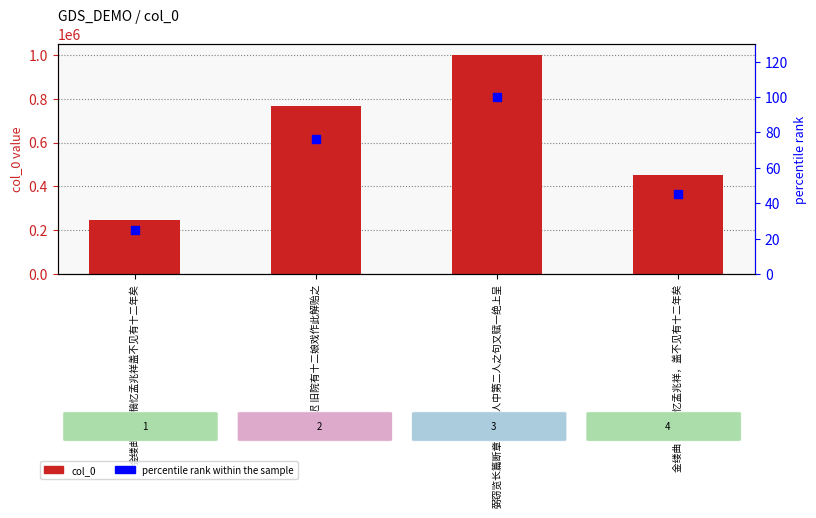

At which category is the sum across all series the highest?

弼窃览长篇断章有十二人中第二人之句又赋一绝上呈